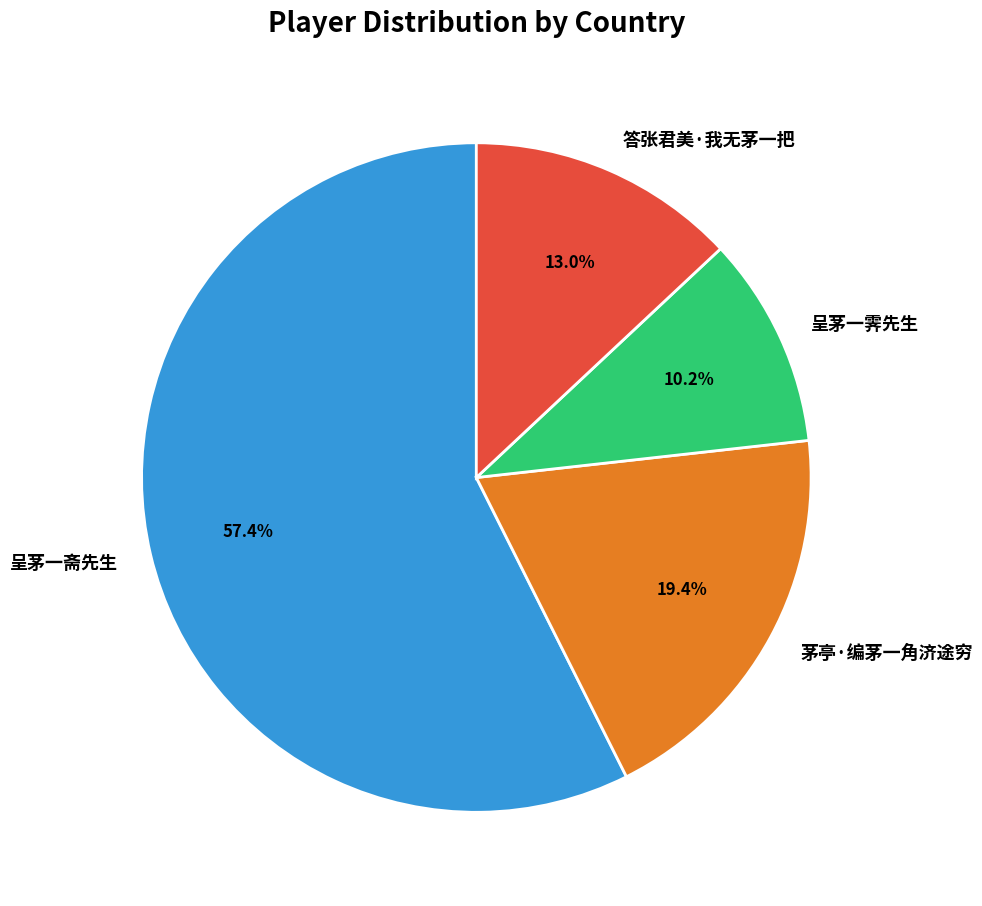

Which category has the biggest portion of the pie?

呈茅一斋先生